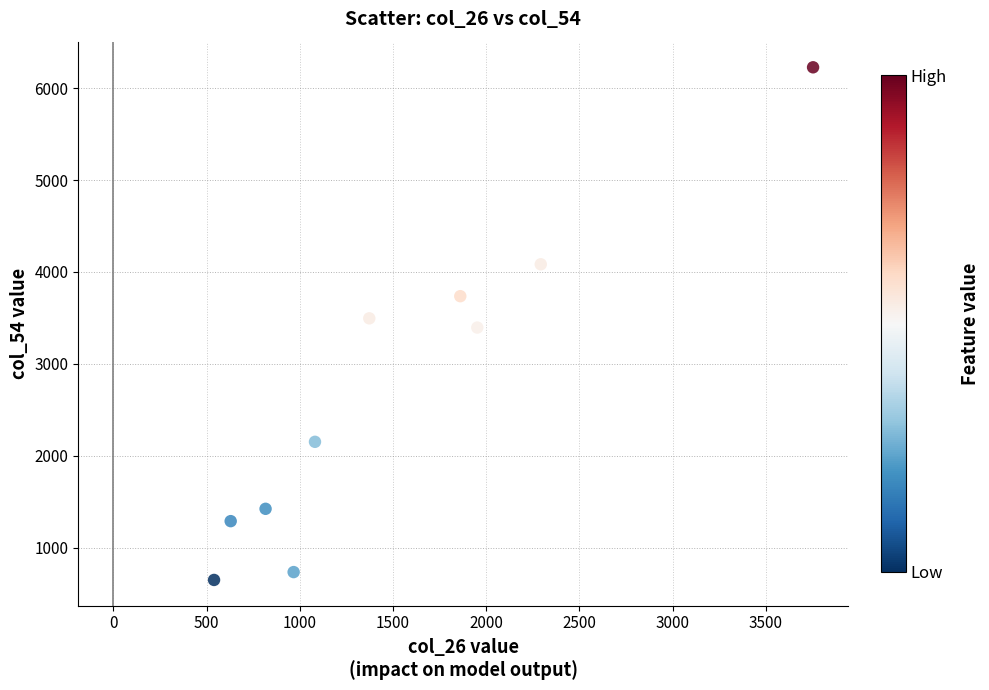

What is the range of Y values (max minus min)?

5575.6